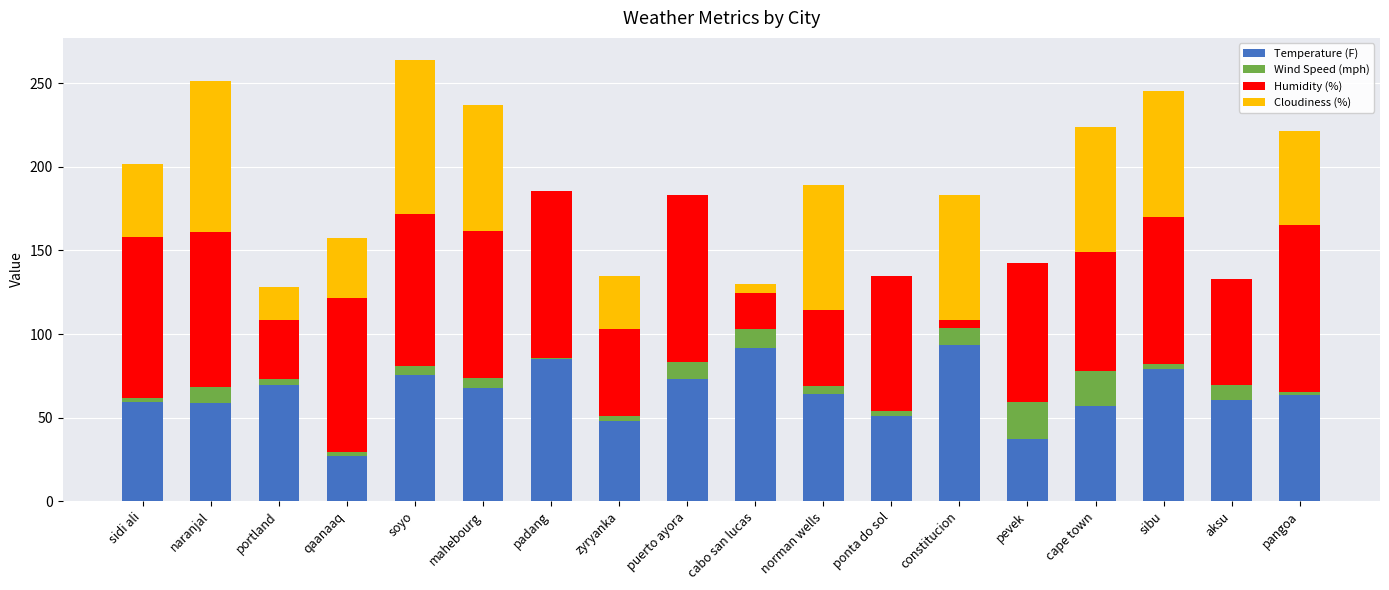

True or false: Temperature (F) has a value of 104.6 at soyo.

False